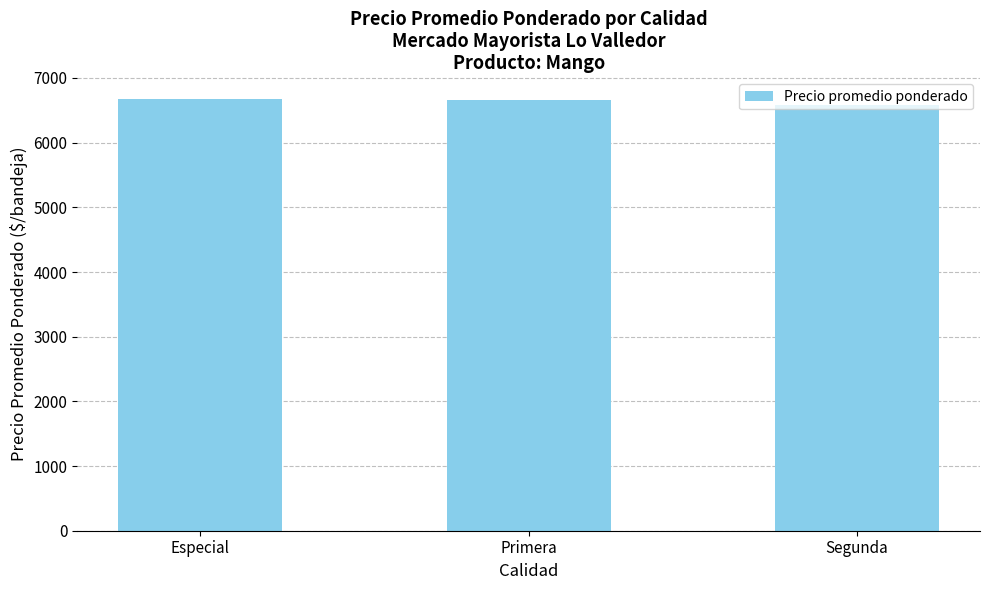

How many data points does each series have?

3